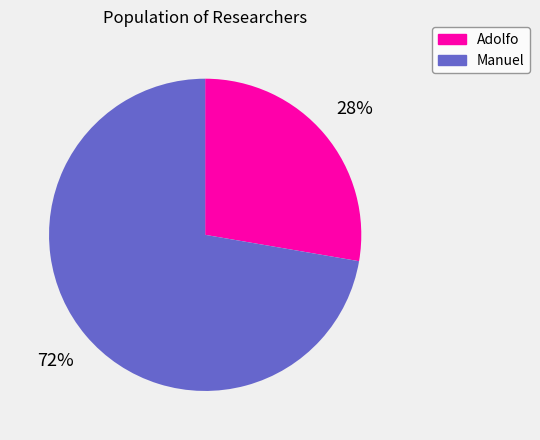

To the nearest percent, what is the combined percentage of Adolfo and Manuel?

100%